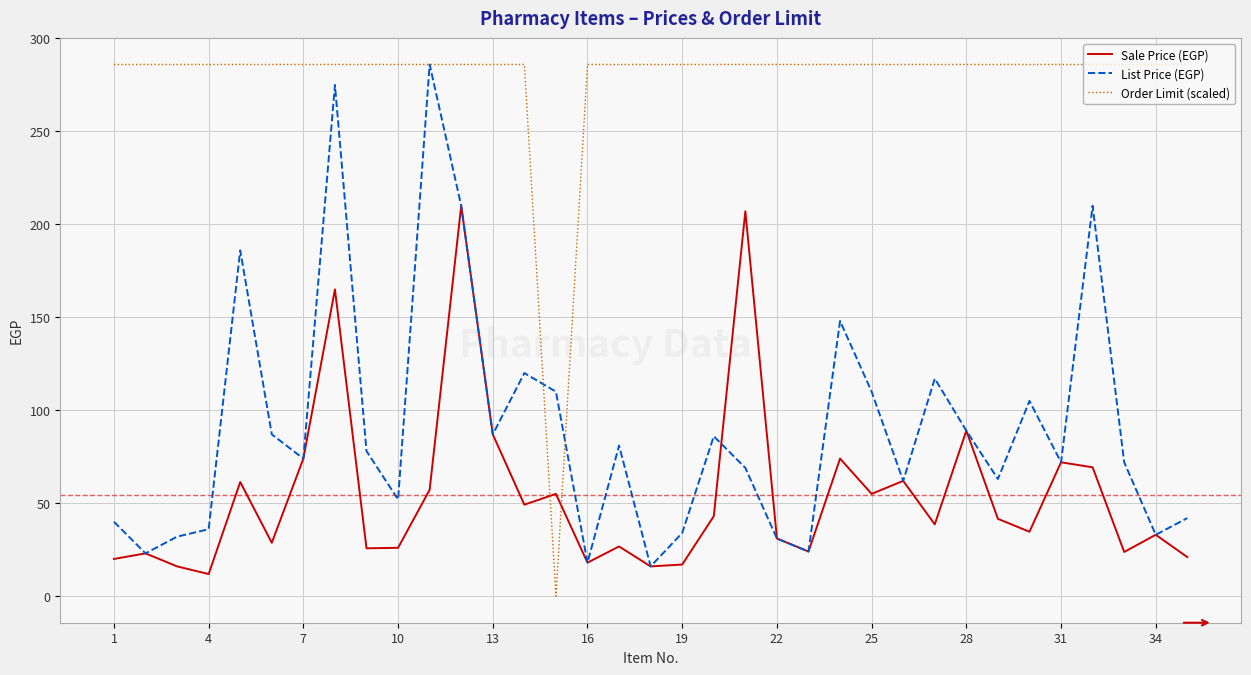

What is the maximum value for List Price (EGP)?

286.0